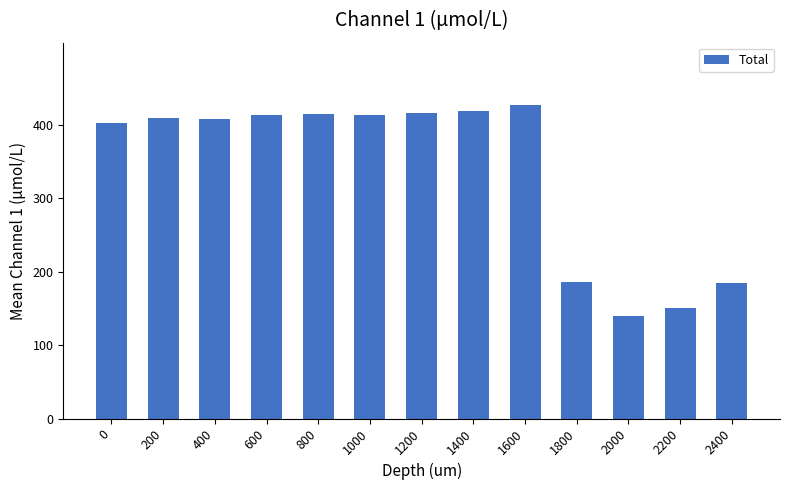

Approximately how many times larger is the value at 400 compared to 200?

1.0